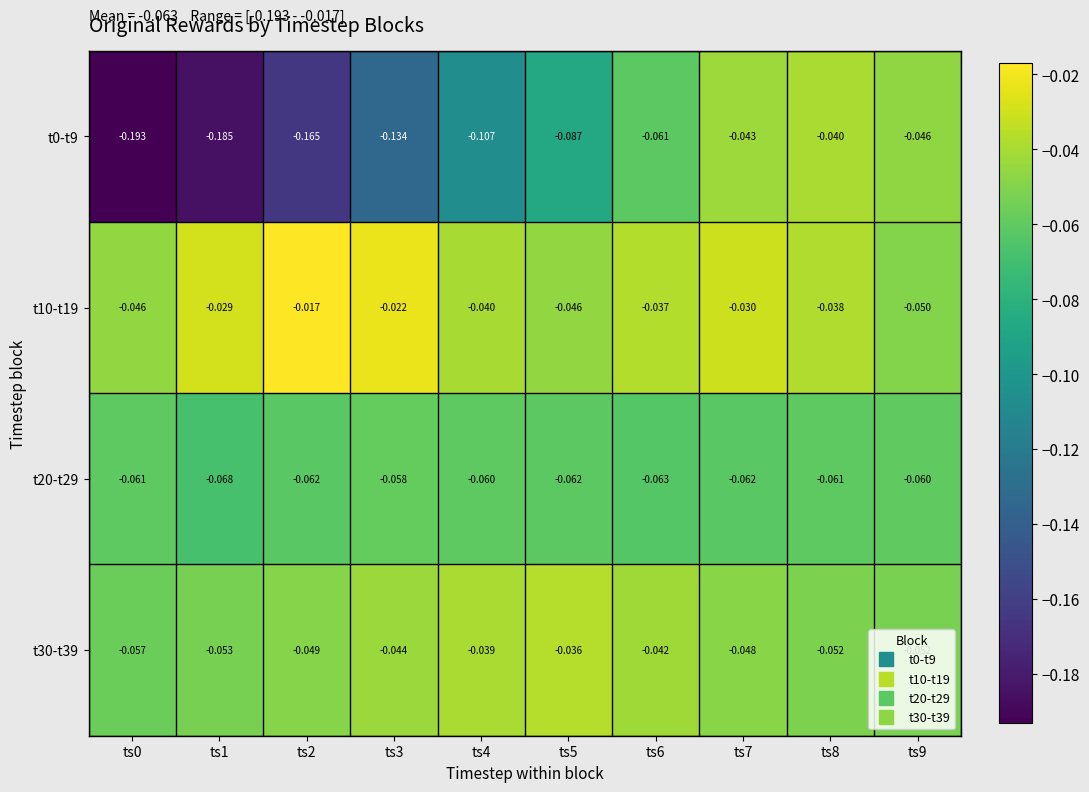

Is the value of t30-t39 at ts5 greater than the value of t10-t19 at ts3?

No